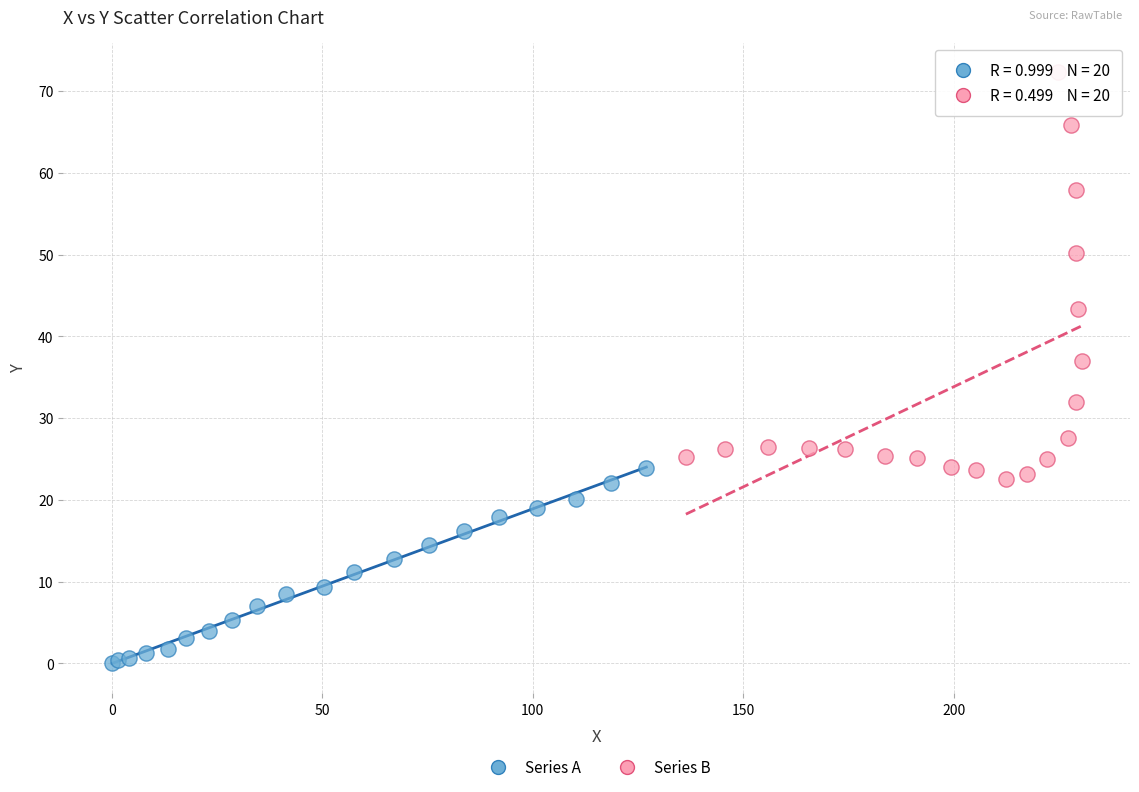

Which series reaches the minimum Y coordinate?

Series A